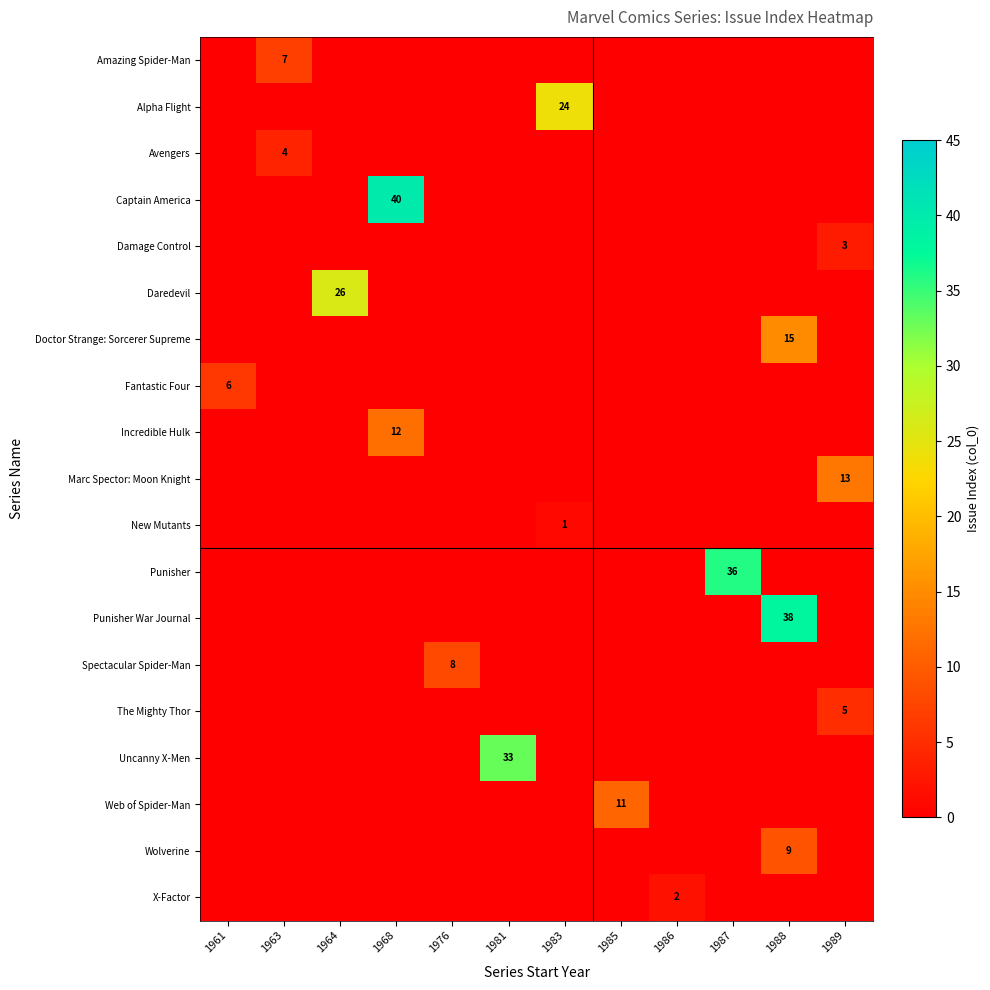

True or false: Doctor Strange: Sorcerer Supreme has a value of 15 at 1988.

True